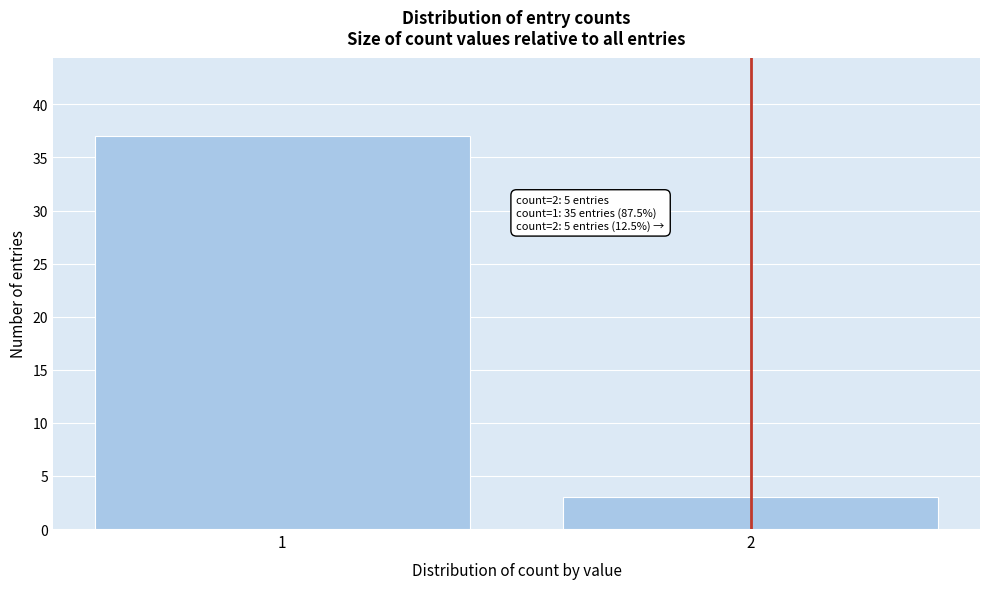

Reading right to left, transcribe all the data shown in this chart.

2=3	1=37